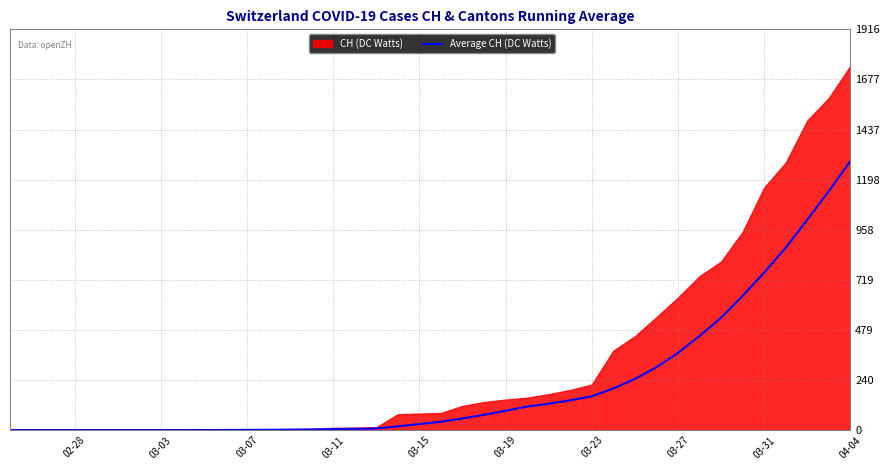

True or false: there are more than 1 points higher than both neighbors.

False